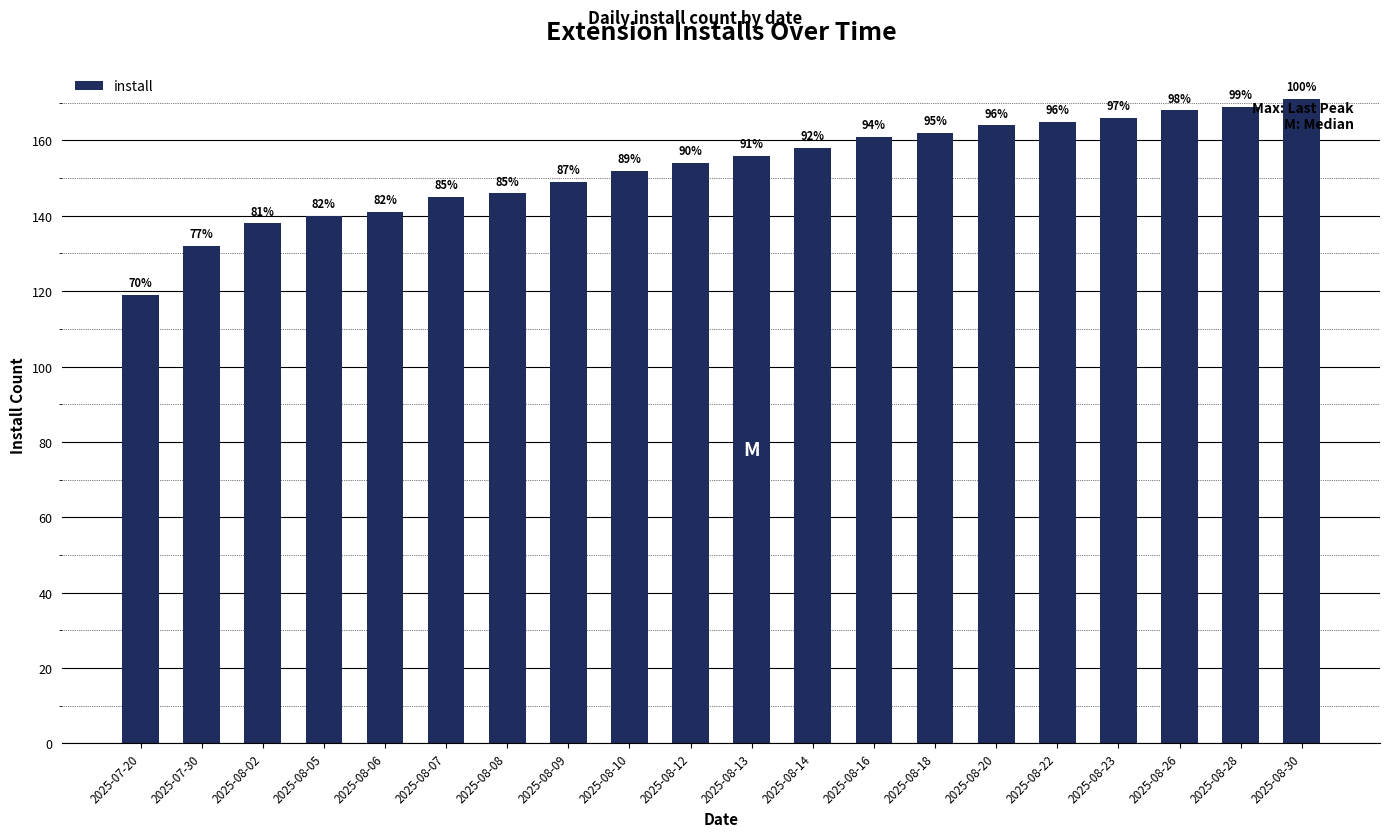

Does the chart contain any negative values?

No